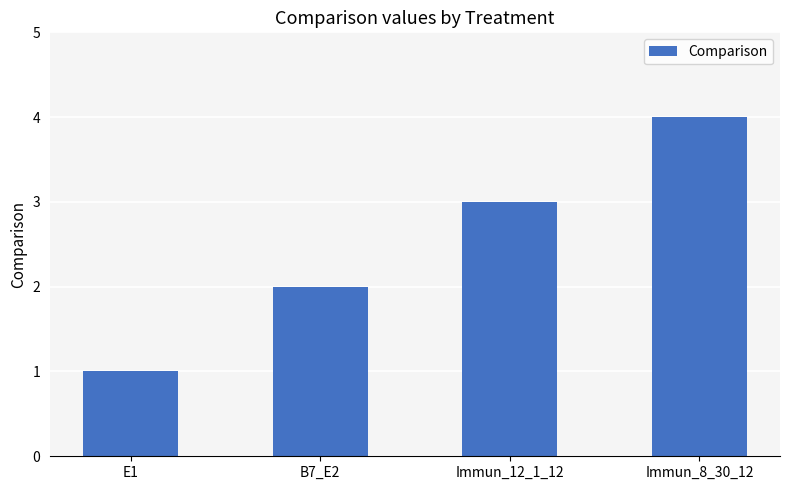

What is the change in value from Immun_12_1_12 to Immun_8_30_12?

+1